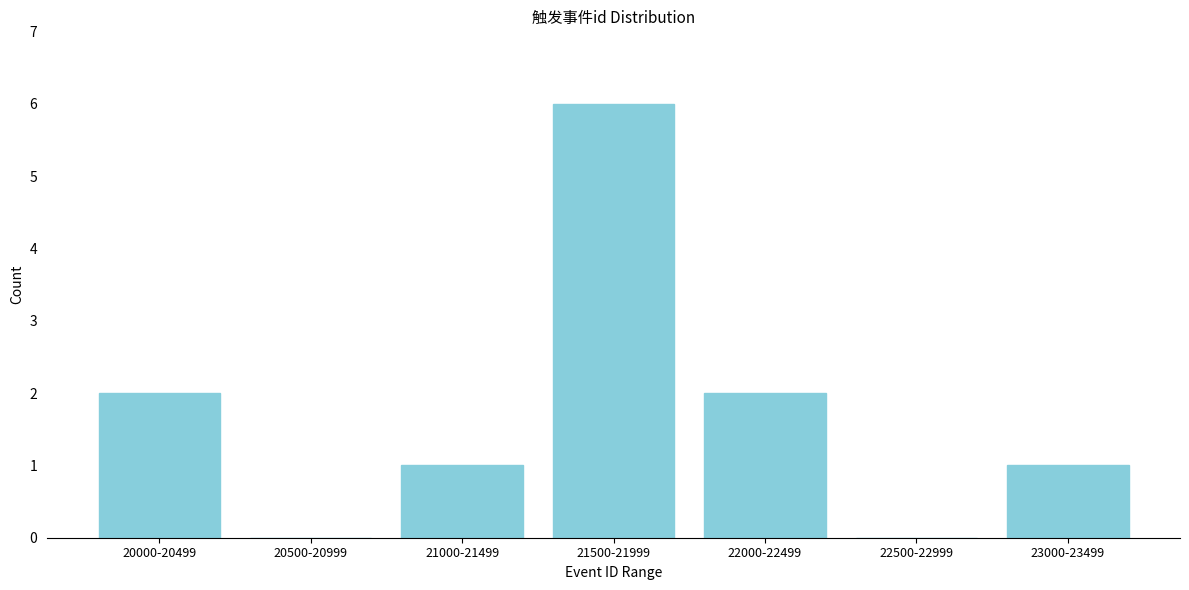

Reading right to left, transcribe all the data shown in this chart.

23000-23499=1	22500-22999=0	22000-22499=2	21500-21999=6	21000-21499=1	20500-20999=0	20000-20499=2